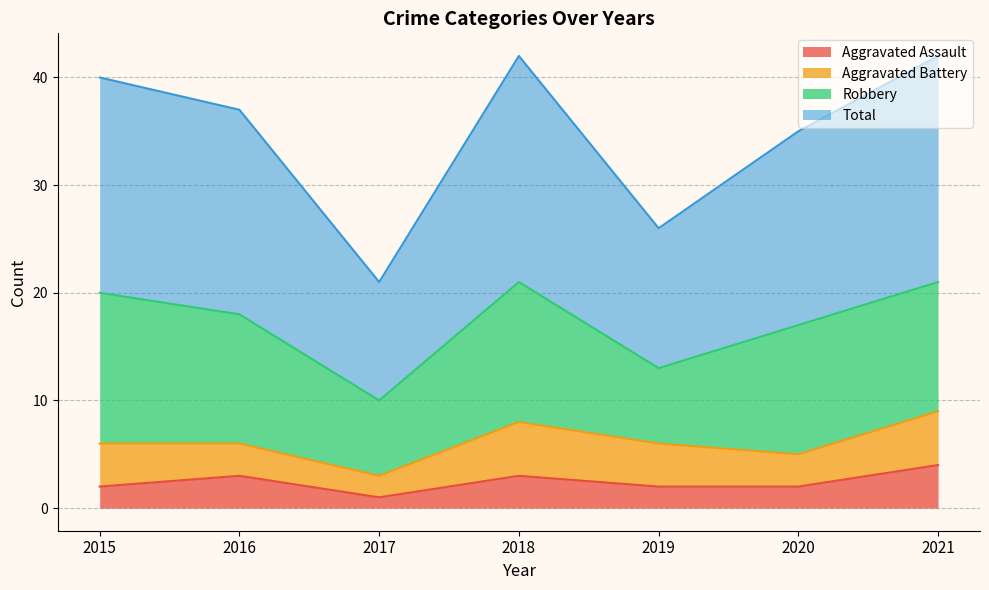

How many interior local valleys does the Total series have?

2